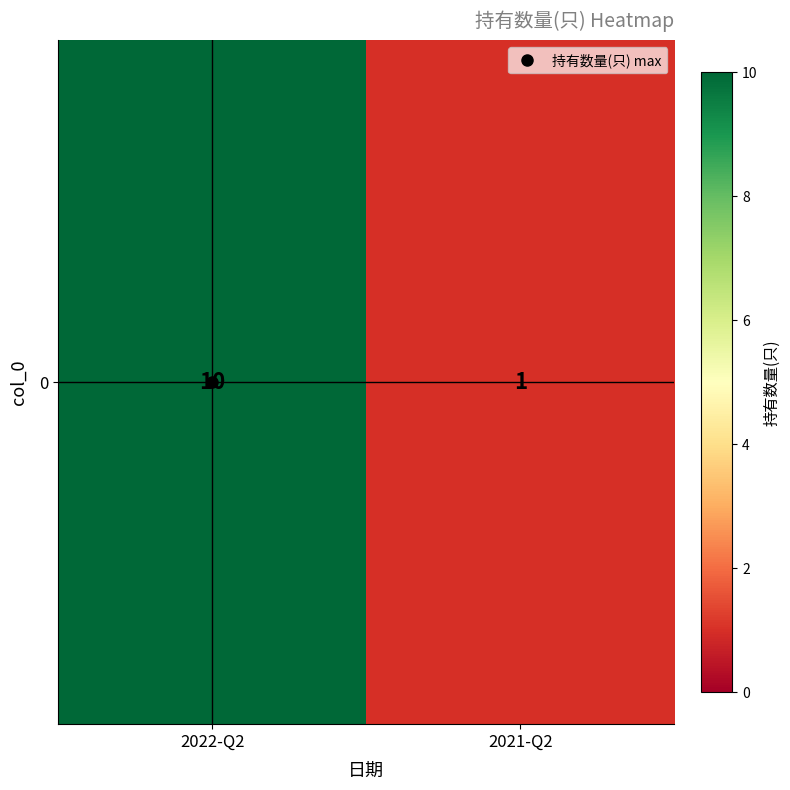

What is the difference between the values at 2022-Q2 and 2021-Q2?

9